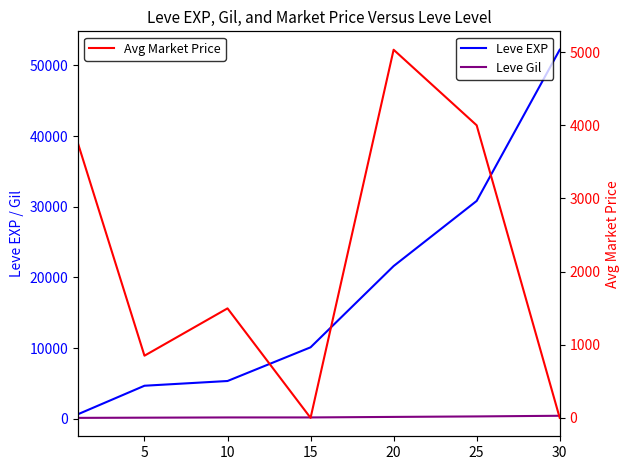

Does the chart display data point markers on the line(s)?

No